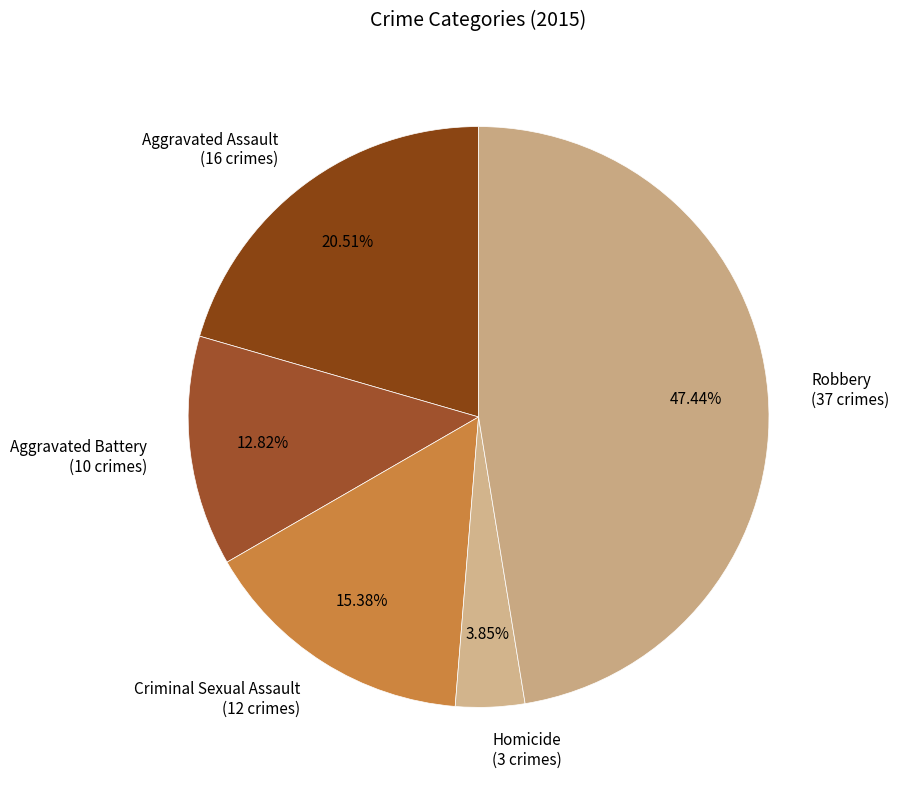

How many slices are in this pie chart?

5